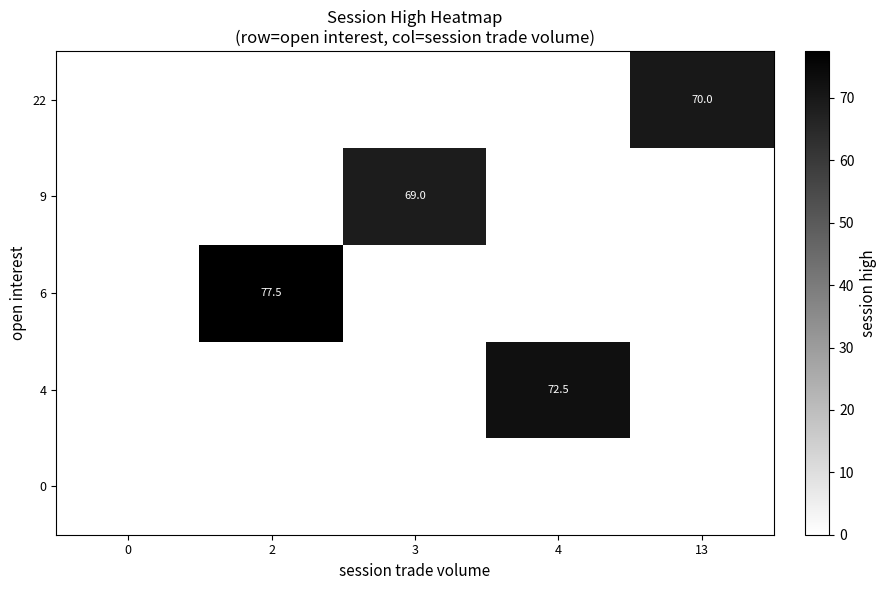

What is the total value across all series at 4?

72.5